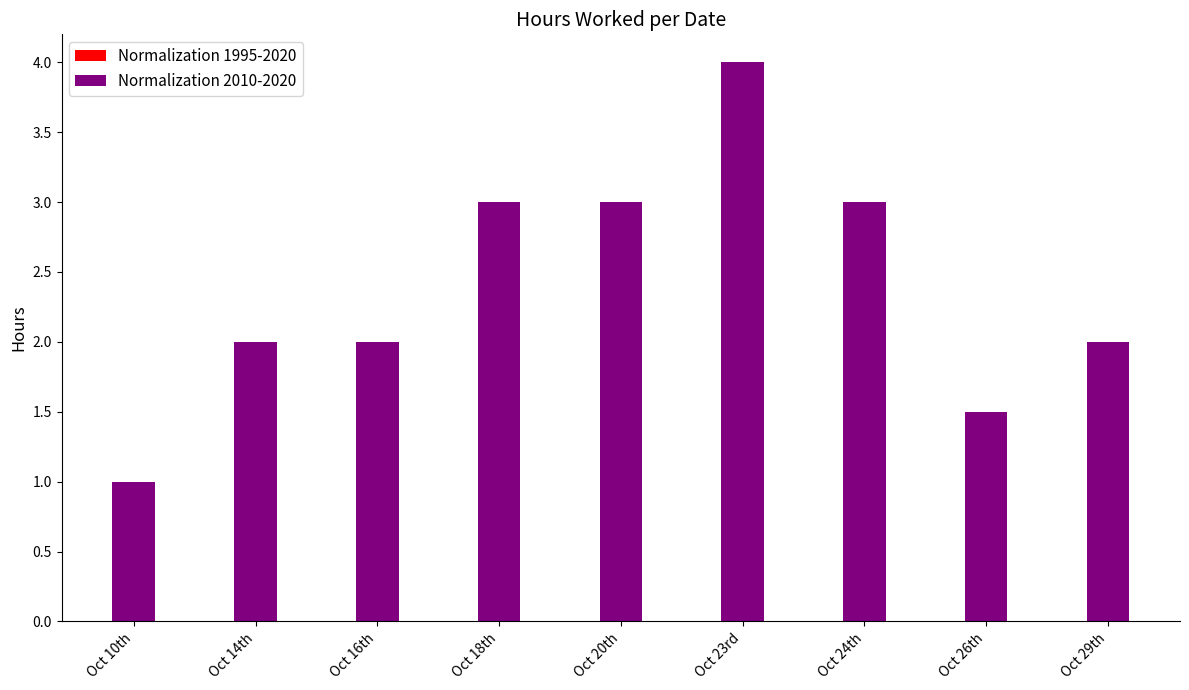

What is the approximate value of Normalization 2010-2020 at Oct 16th?

2.0